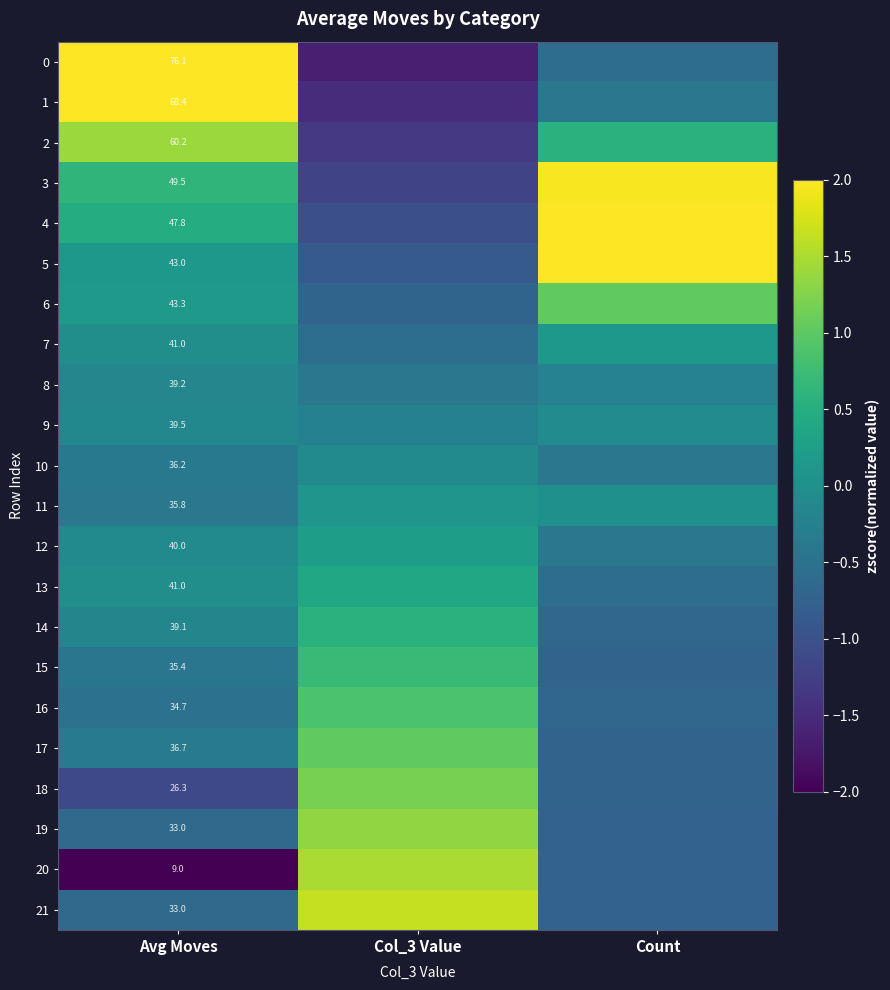

Between Avg Moves and Col_3 Value, which is larger?

Avg Moves